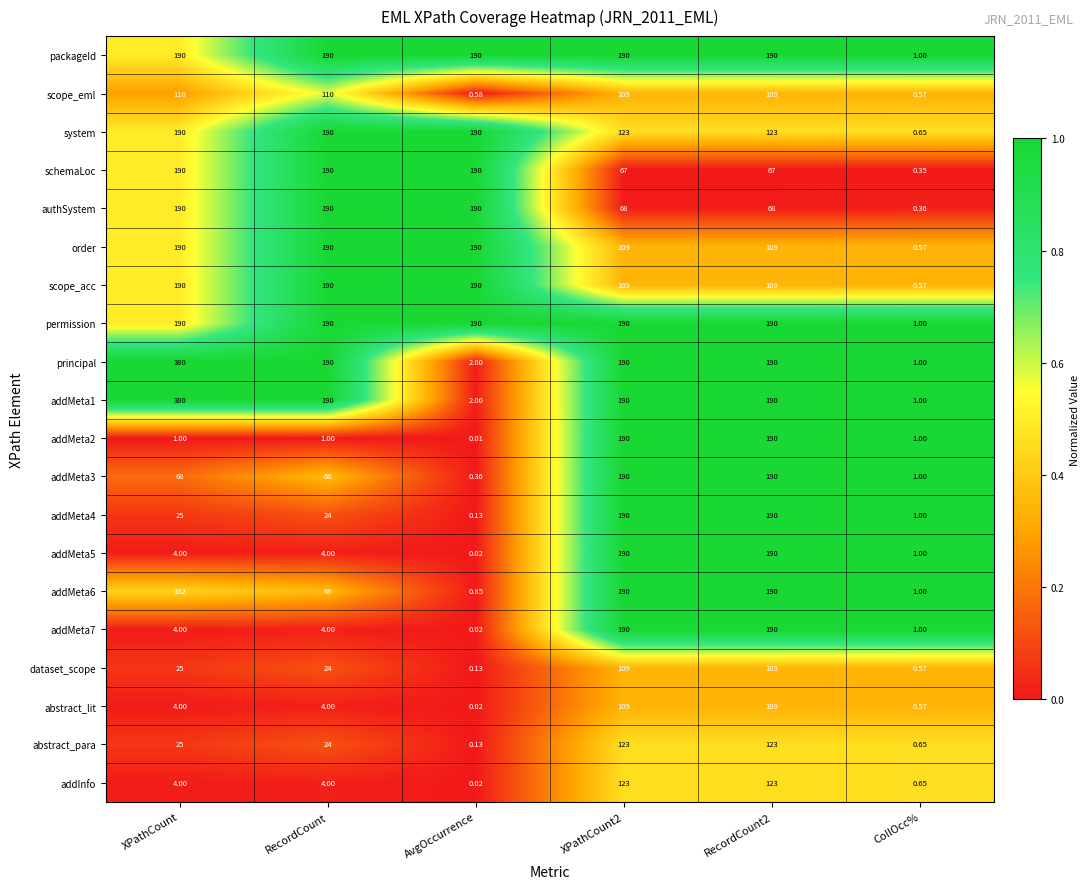

Between RecordCount and CollOcc%, which series saw the biggest shift?

schemaLoc